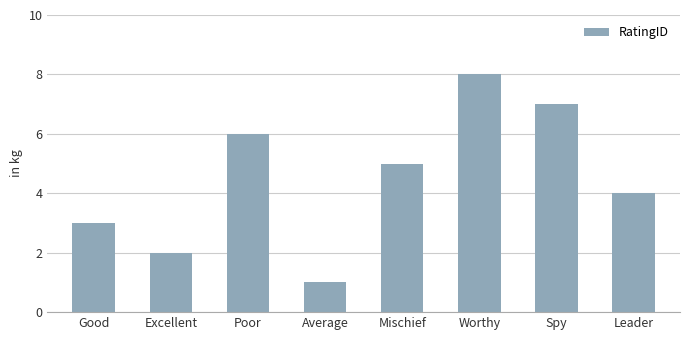

List the labels in order of value, largest first.

Worthy, Spy, Poor, Mischief, Leader, Good, Excellent, Average